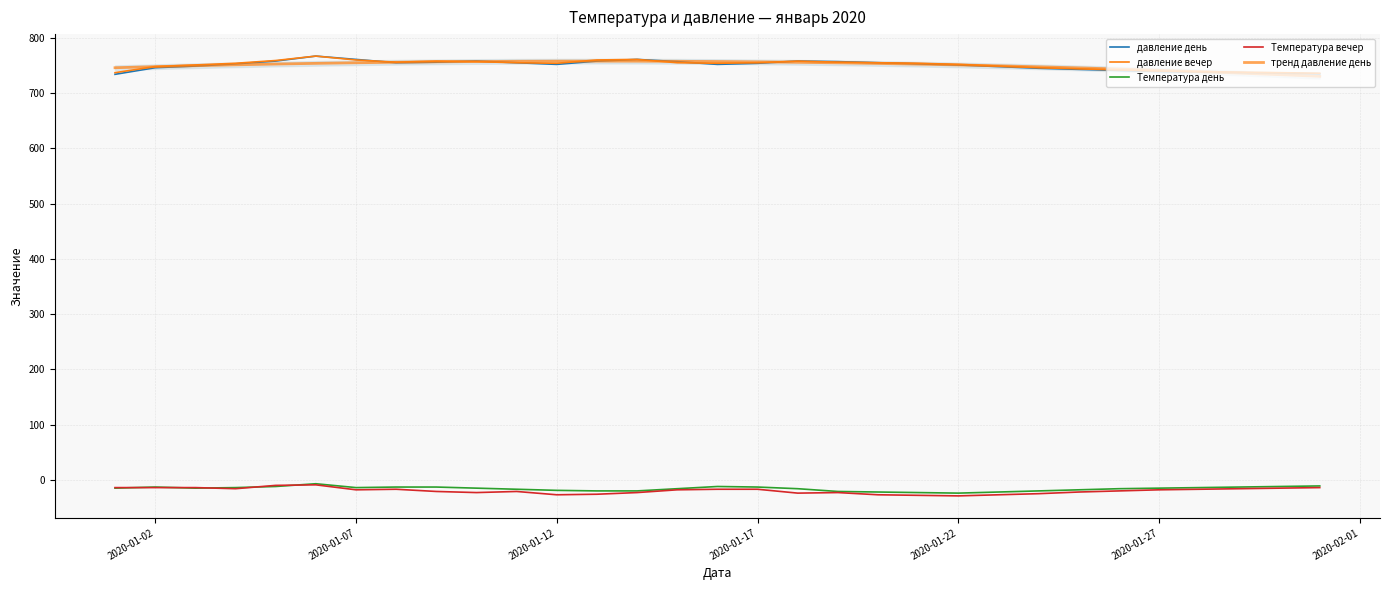

True or false: Температура вечер and давление день intersect in this chart.

False